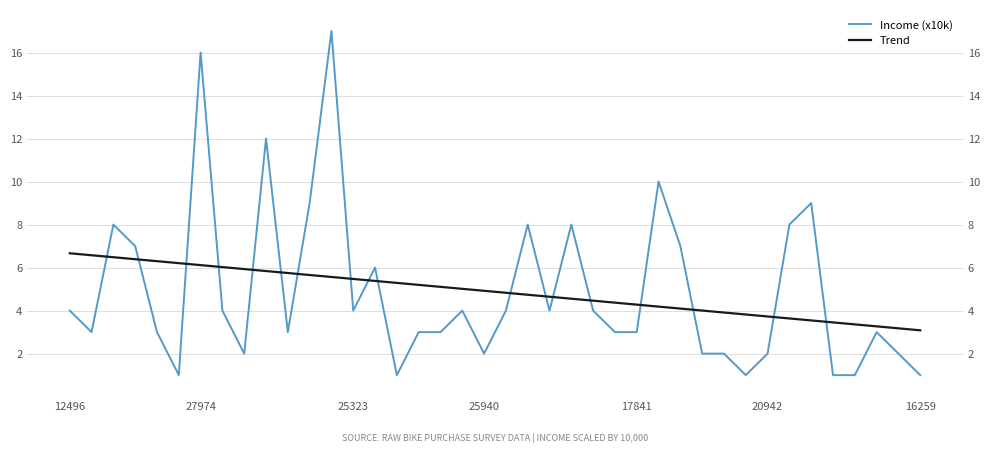

What is the label of the 11th point from the left?

10